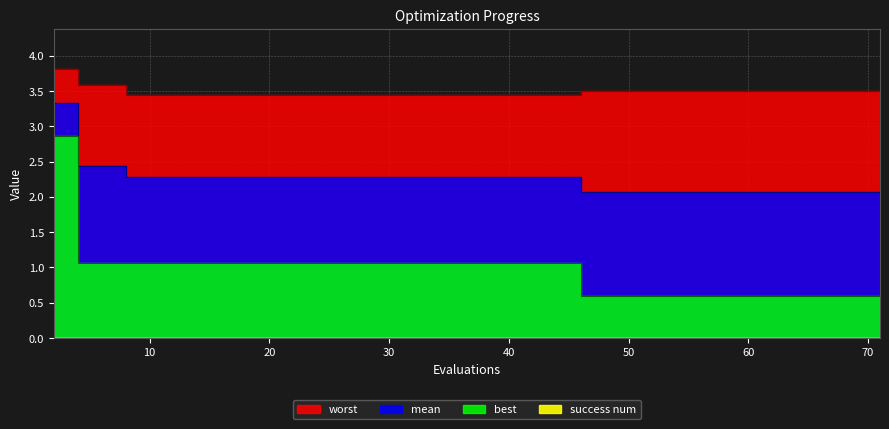

What is the smallest value displayed?

0.6